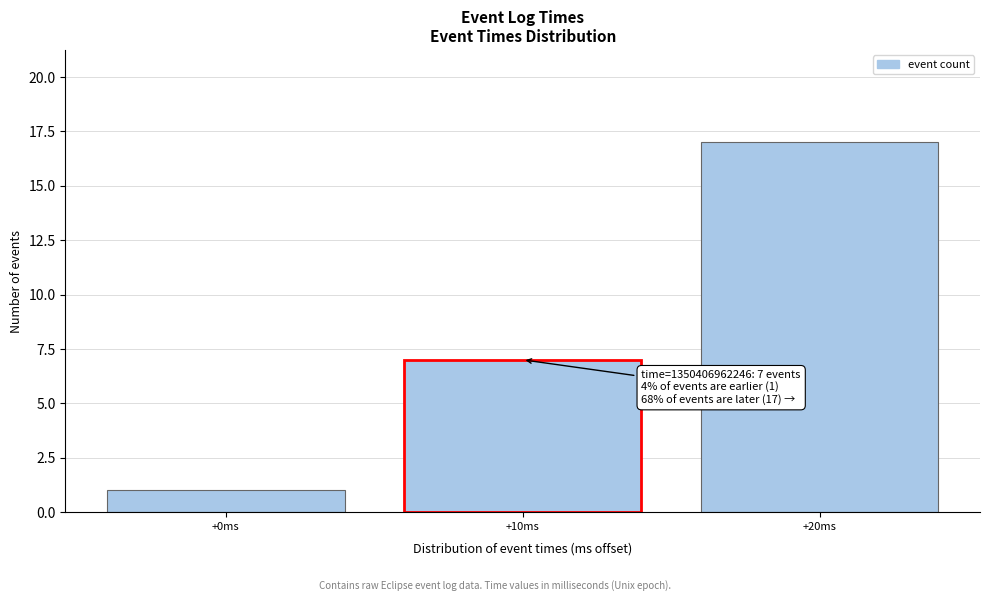

Reading right to left, what are all the values shown in this chart?

+20ms=17	+10ms=7	+0ms=1